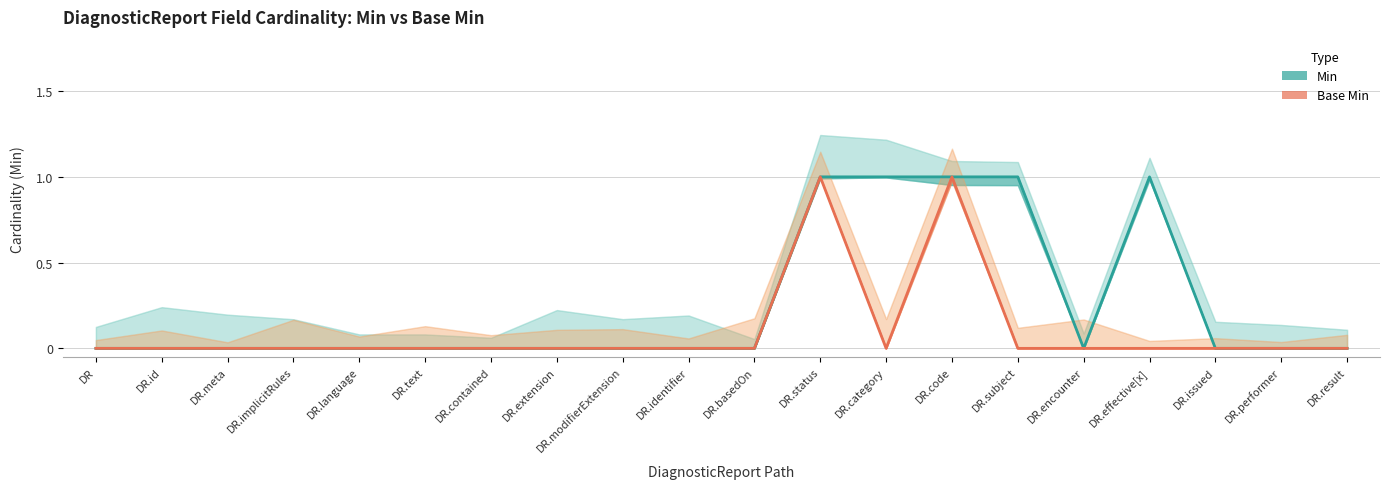

Which series changed the most between DR.basedOn and DR.issued?

Min